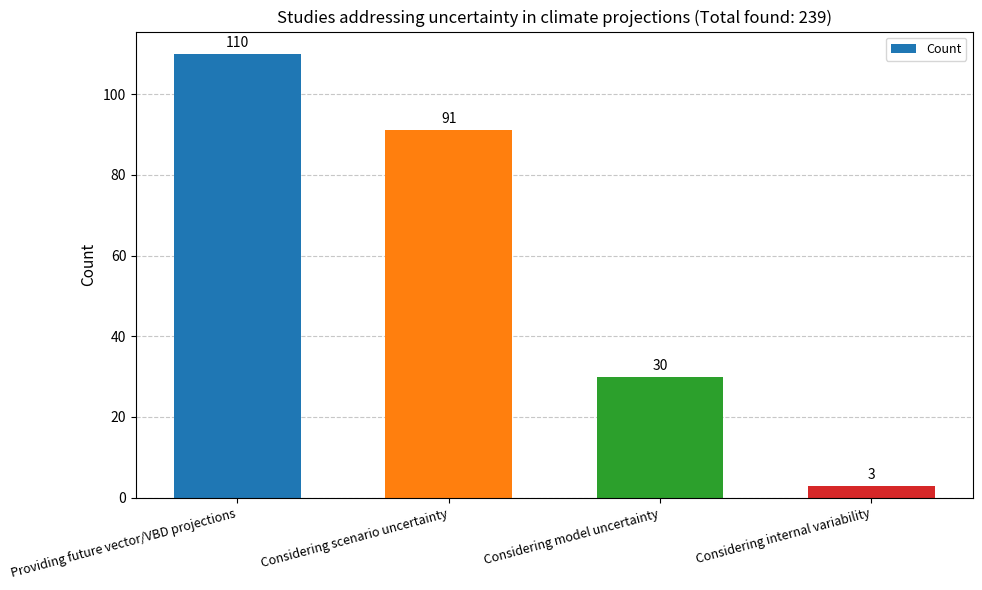

What value does the data have at Considering internal variability, to the nearest 5?

5